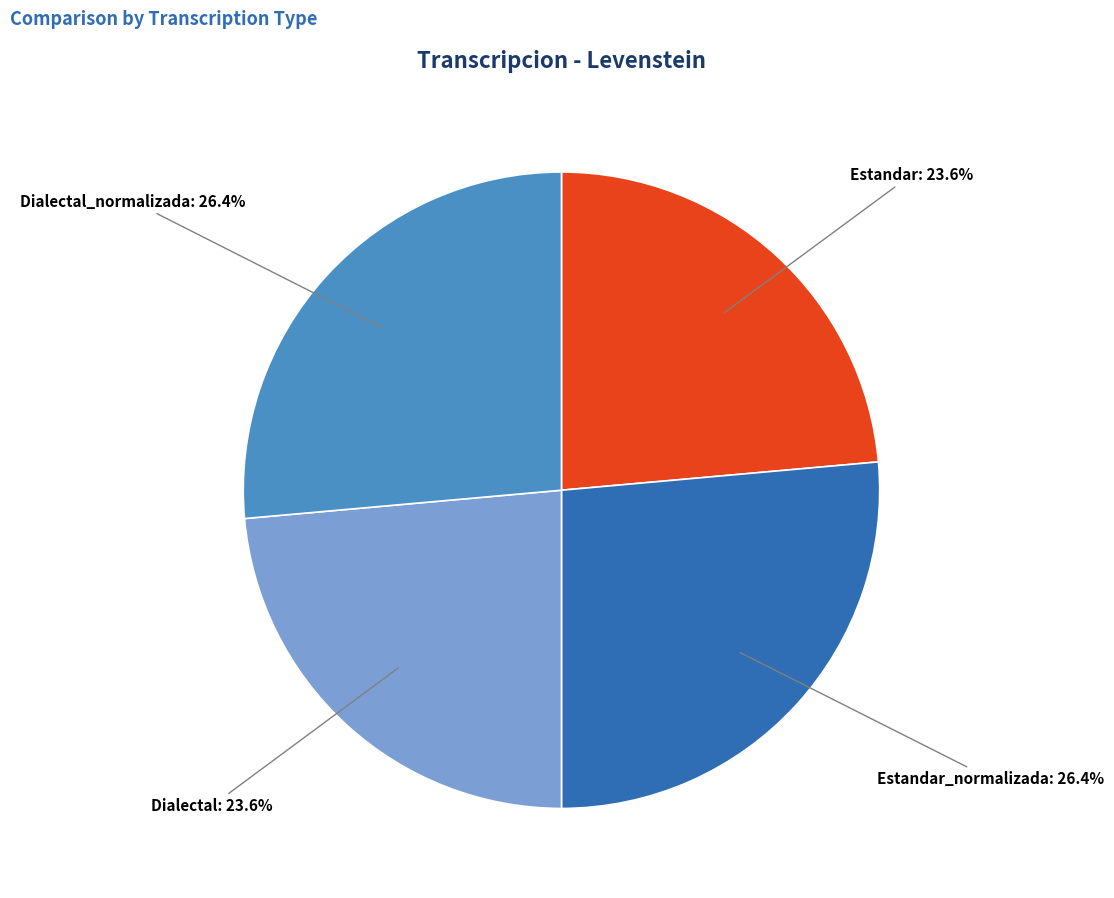

Is there a majority slice in this chart?

No